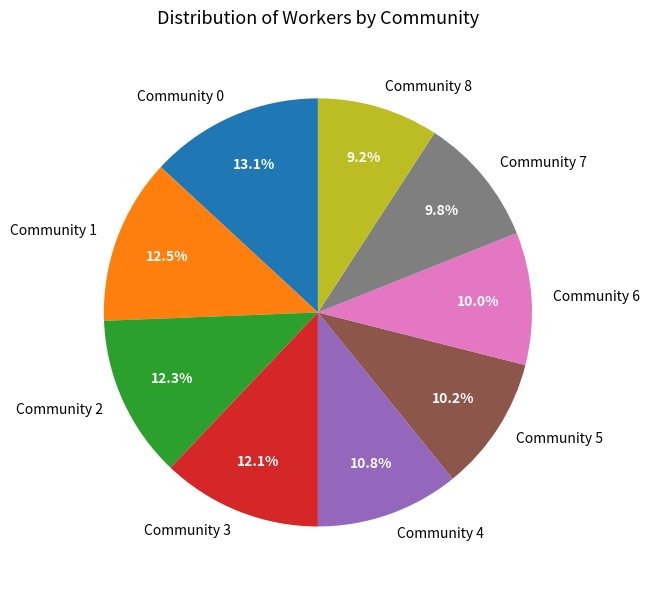

To the nearest percent, what is the difference between the Community 6 and Community 8 slice percentages?

1%